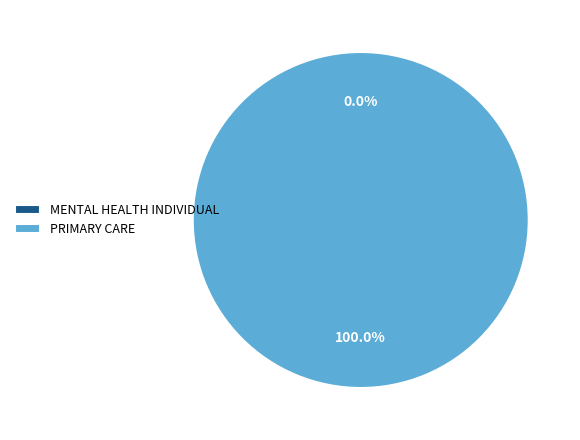

To the nearest percent, what is the average slice percentage?

50%